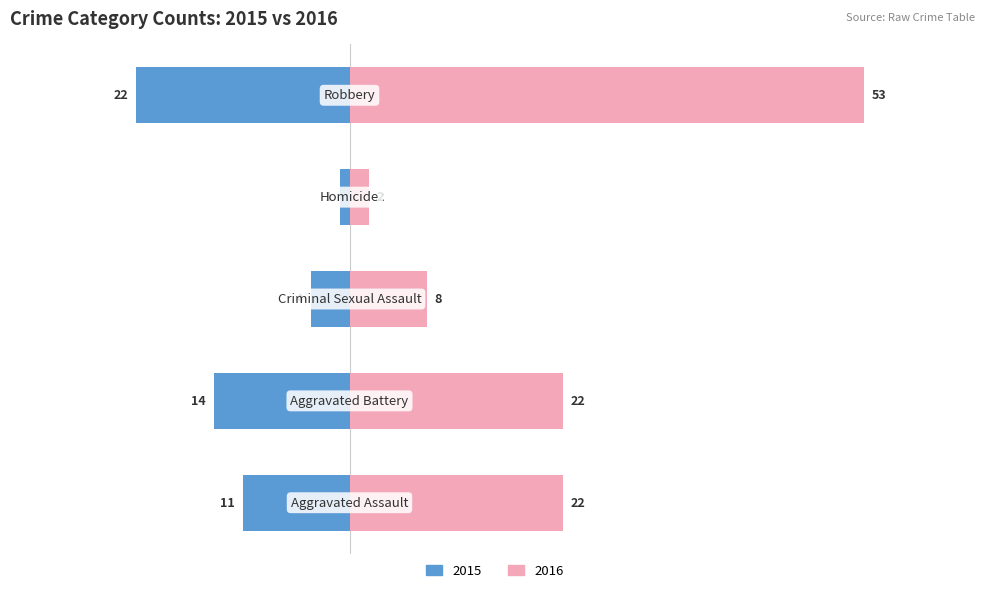

Reading right to left, list all the values displayed in this chart.

With Coverage: Robbery=-22	Homicide=-1	Criminal Sexual Assault=-4	Aggravated Battery=-14	Aggravated Assault=-11
Without Coverage: Robbery=53	Homicide=2	Criminal Sexual Assault=8	Aggravated Battery=22	Aggravated Assault=22